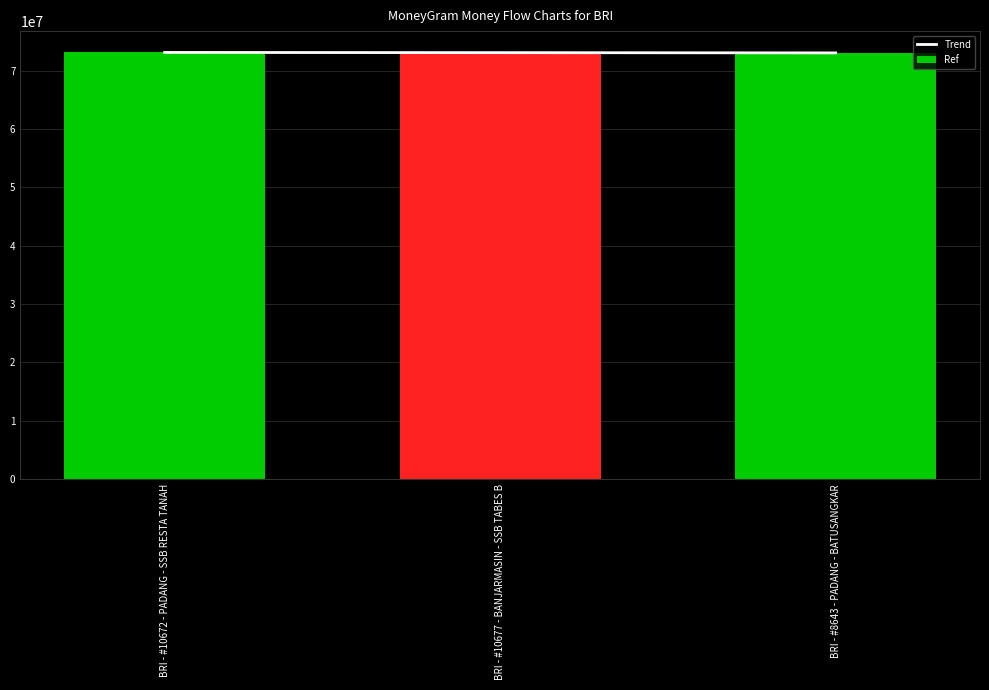

Reading left to right, what are all the values shown in this chart?

Trend: 73155380	73120412	73075732
Ref: 73155380	73120412	73075732